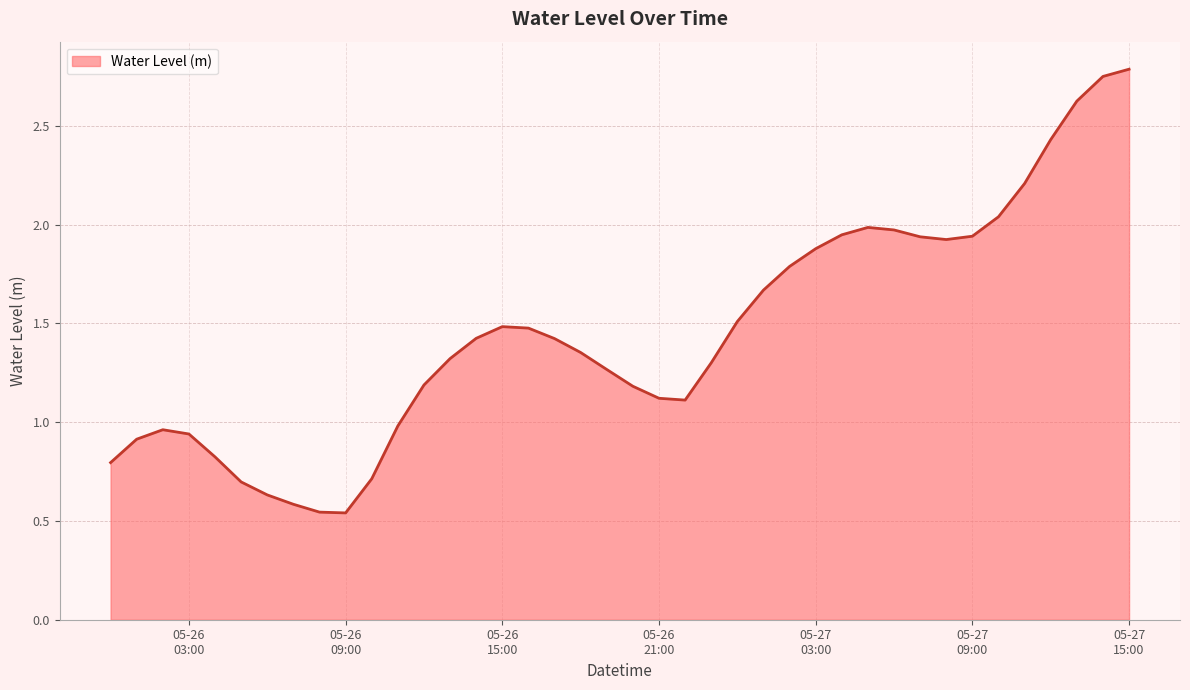

Which label corresponds to the smallest value in the chart?

05-26 09:00